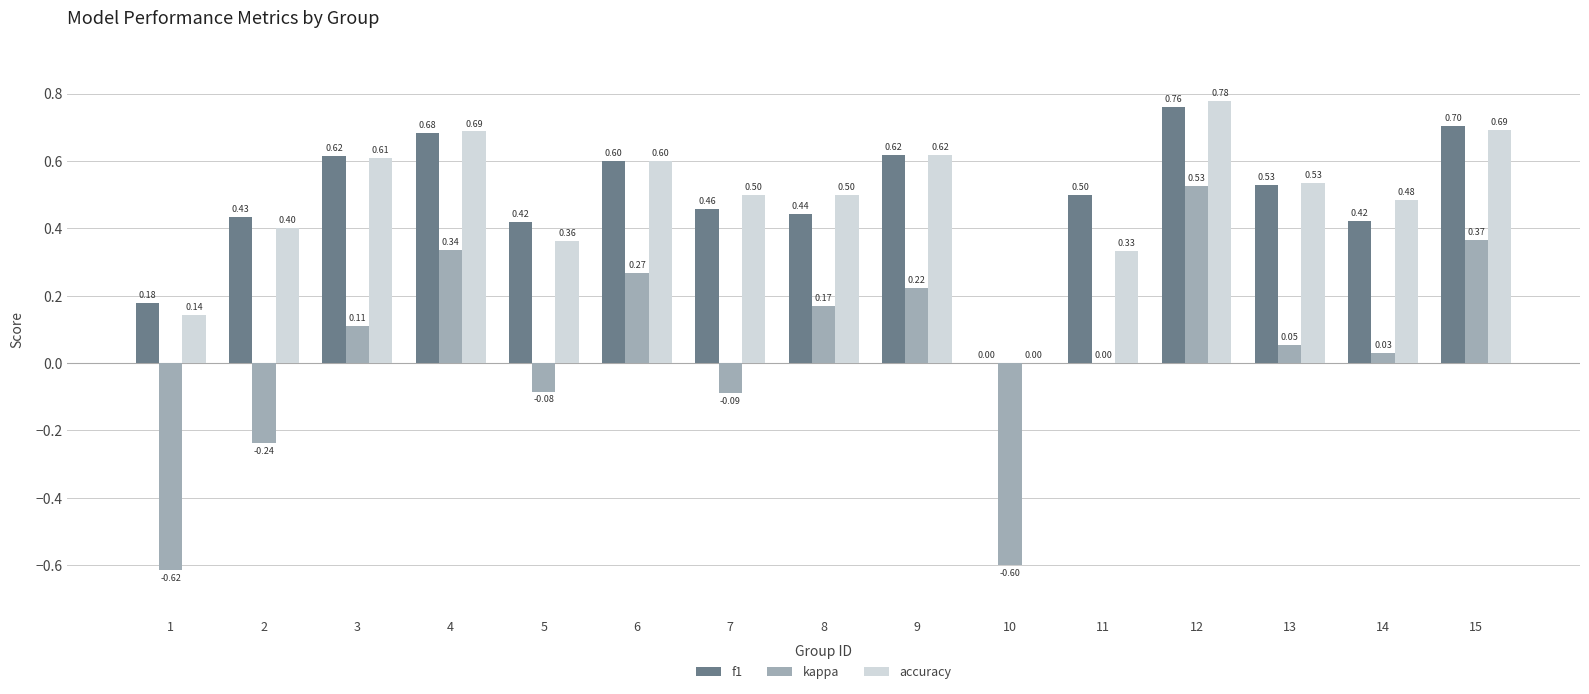

Between 1 and 6, which series saw the biggest shift?

kappa